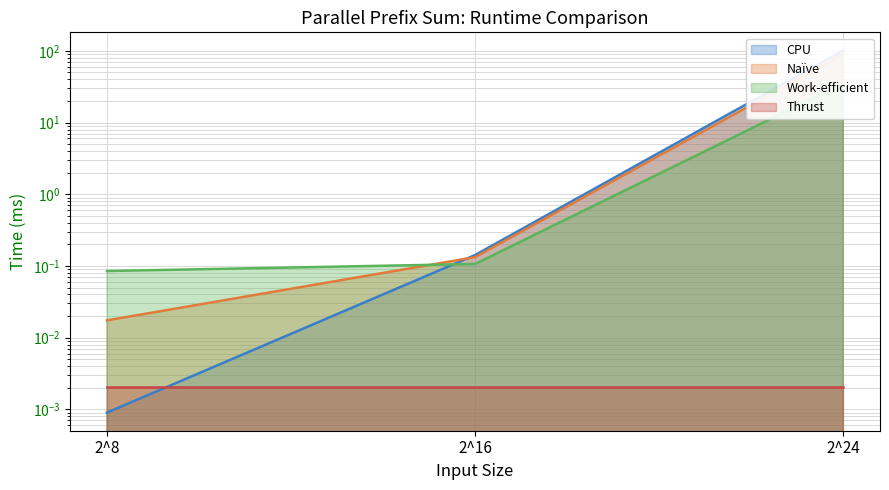

The value of CPU at 2^8 is 0.0. True or false?

False